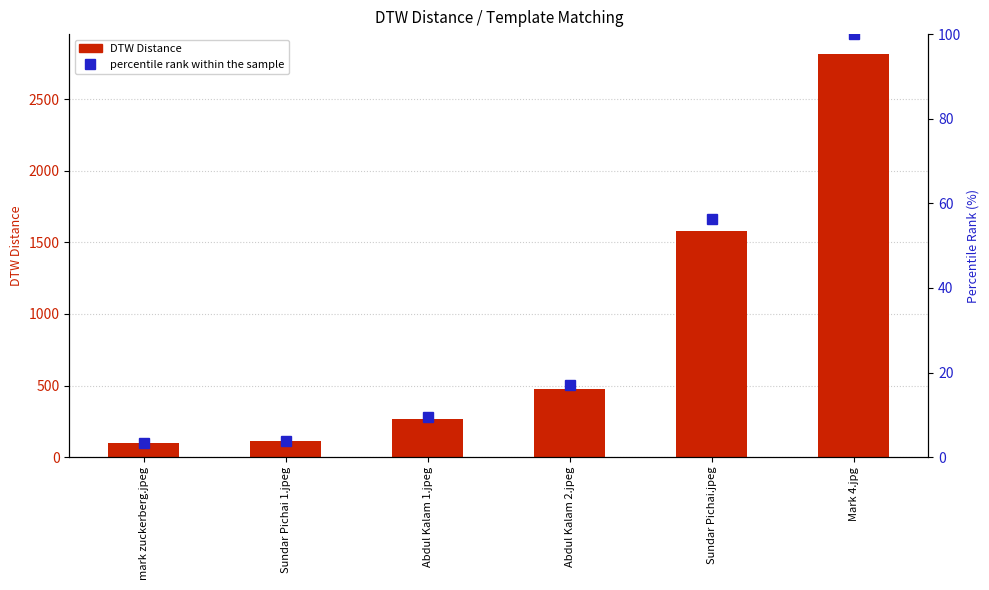

Which series has the largest total across all categories?

DTW Distance